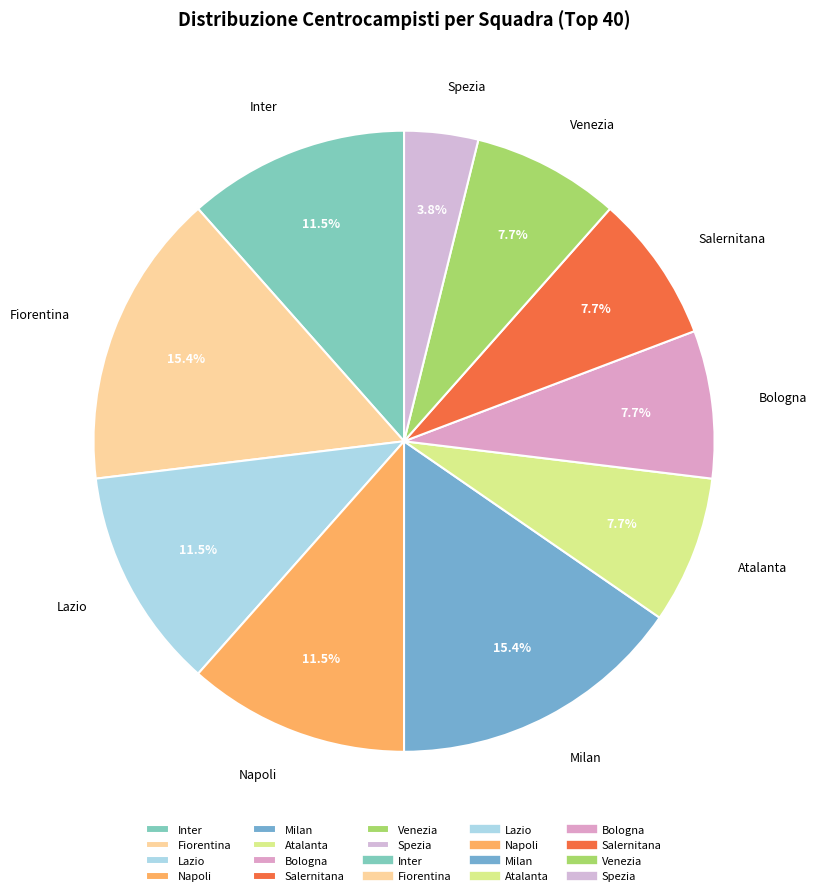

True or false: Inter accounts for 25% of the total.

False